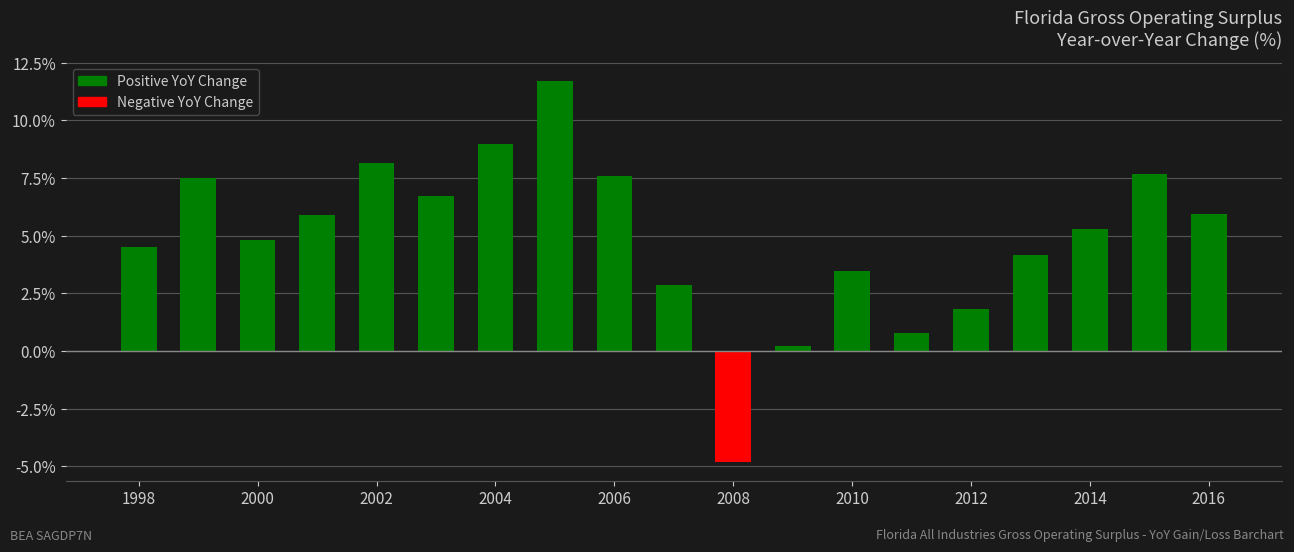

Reading left to right, what are all the values shown in this chart?

4.5	7.5	4.8	5.9	8.2	6.7	9.0	11.7	7.6	2.9	-4.8	0.2	3.5	0.8	1.8	4.2	5.3	7.7	5.9